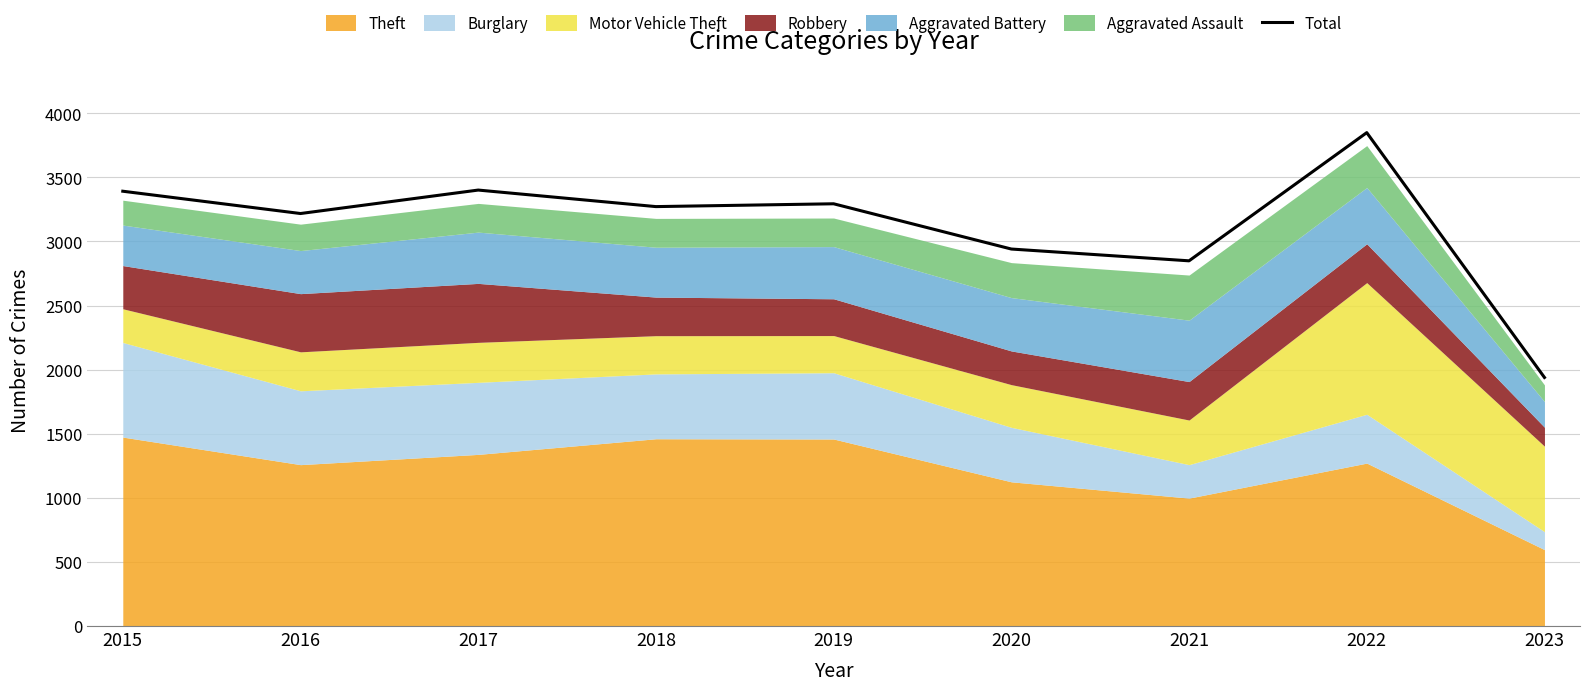

Where is the data nearest to the value 2894?

2021